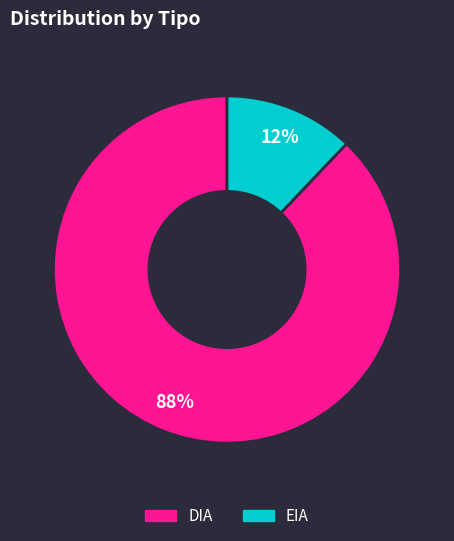

Between DIA and EIA, which is larger?

DIA